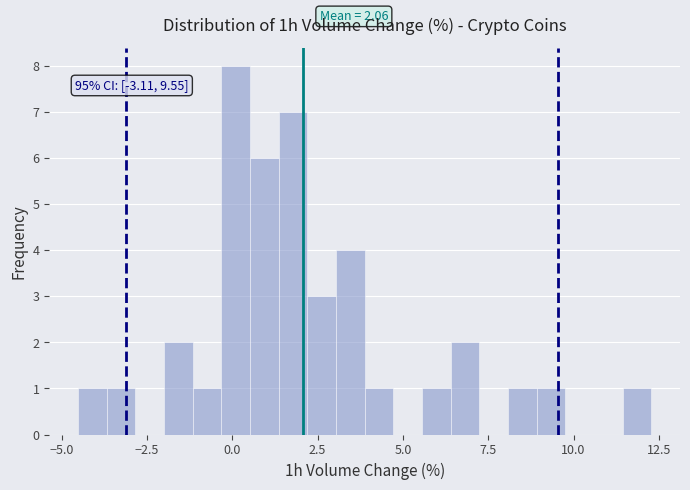

Read against the x-axis, roughly where is the centre of the tallest bar?

0.0